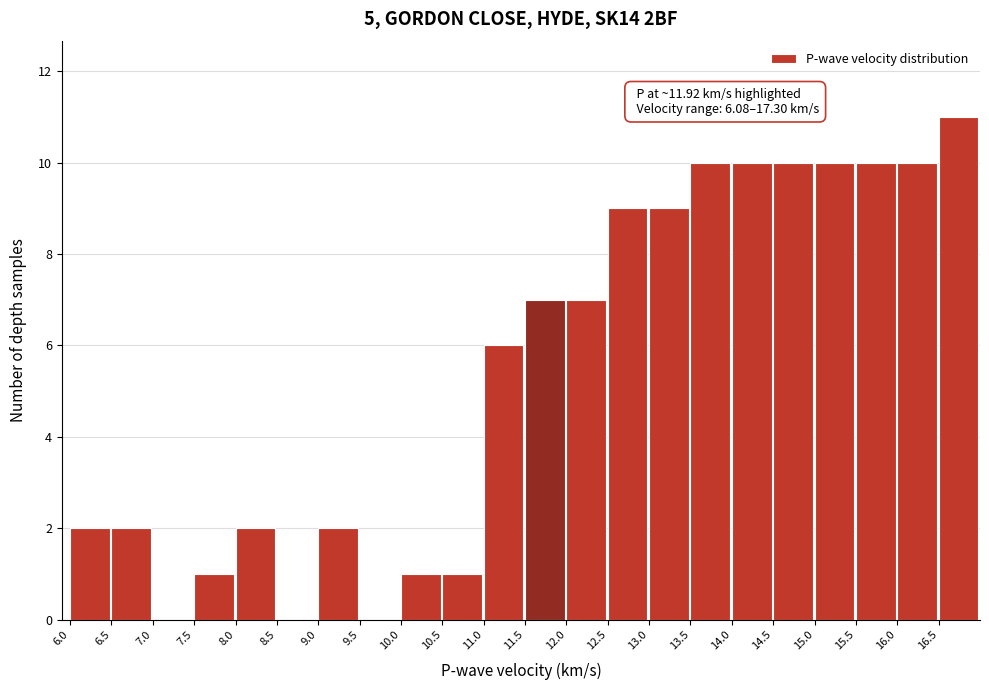

Which range on the x-axis has the tallest bar?

16.5 to 17.0